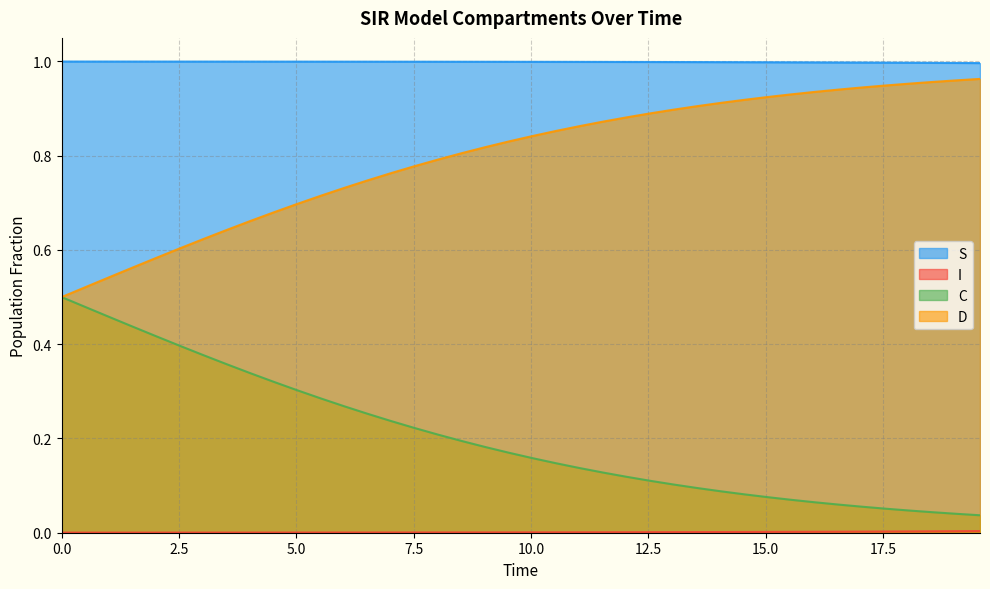

Which series has the largest total across all categories?

S